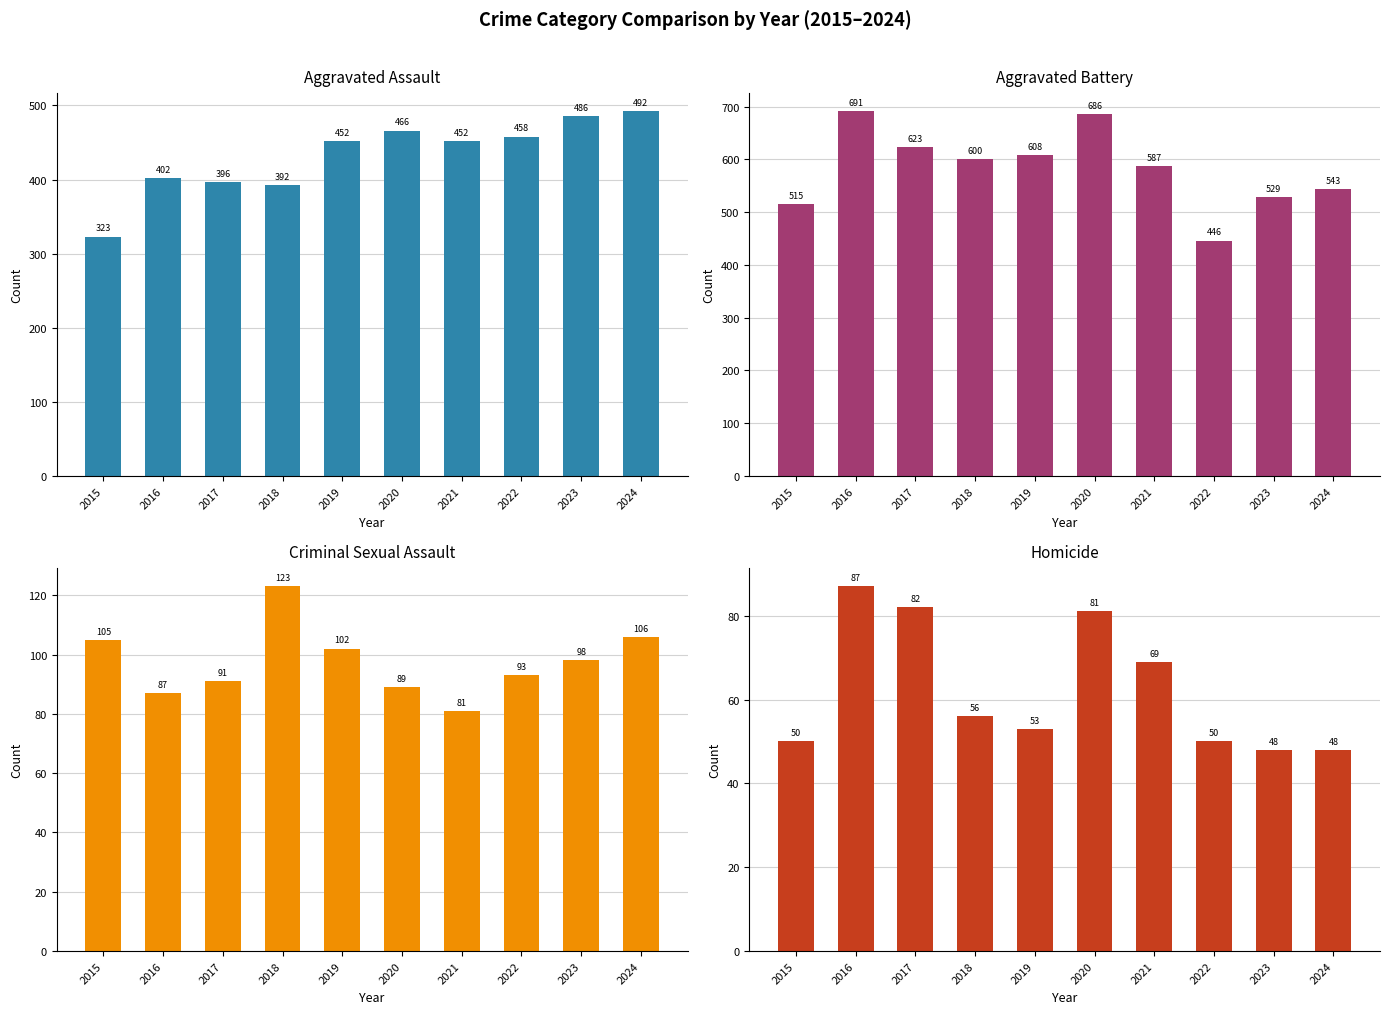

Reading left to right, extract all data points from this chart.

Aggravated Assault: 2015=323	2016=402	2017=396	2018=392	2019=452	2020=466	2021=452	2022=458	2023=486	2024=492
Aggravated Battery: 2015=515	2016=691	2017=623	2018=600	2019=608	2020=686	2021=587	2022=446	2023=529	2024=543
Criminal Sexual Assault: 2015=105	2016=87	2017=91	2018=123	2019=102	2020=89	2021=81	2022=93	2023=98	2024=106
Homicide: 2015=50	2016=87	2017=82	2018=56	2019=53	2020=81	2021=69	2022=50	2023=48	2024=48